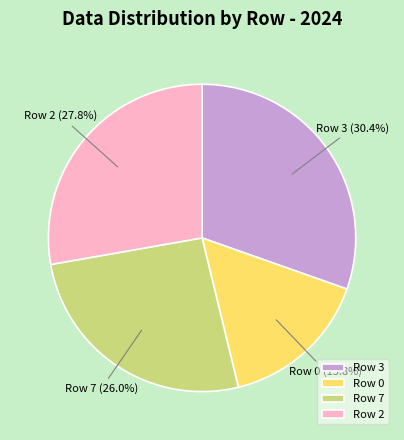

Does Row 3 represent more than half of the total?

No